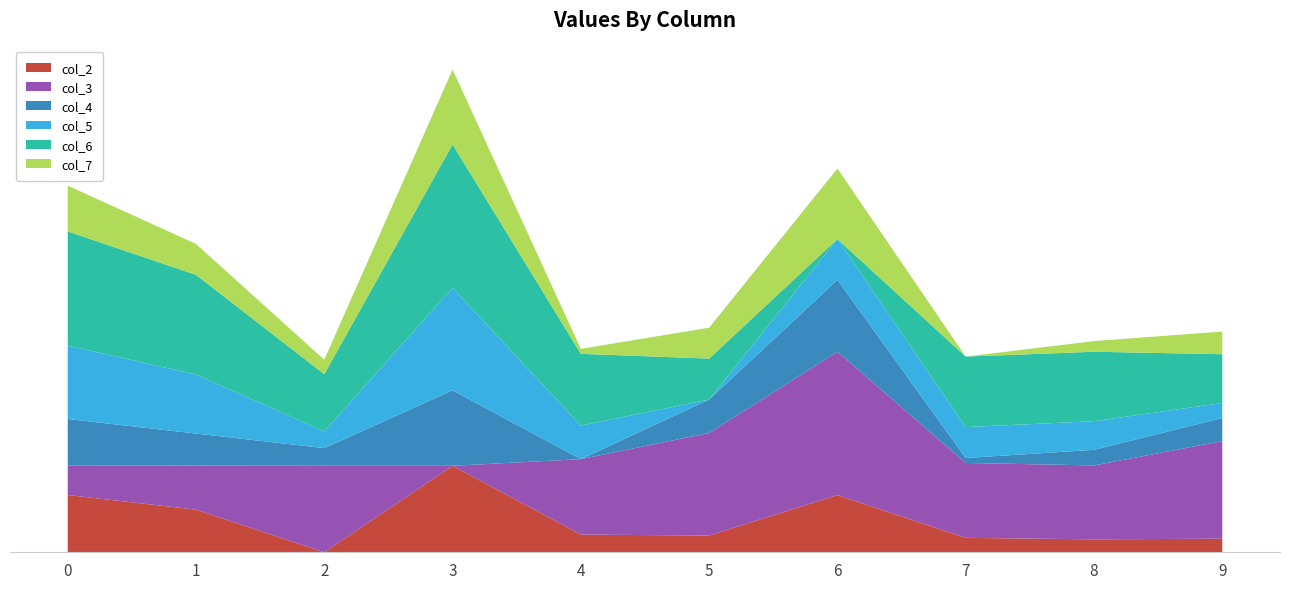

Reading left to right, what are all the values shown in this chart?

col_2: 0=6.0	1=4.5	2=0.0	3=9.1	4=1.9	5=1.8	6=6.0	7=1.5	8=1.4	9=1.4
col_3: 0=3.1	1=4.6	2=9.1	3=0.0	4=7.9	5=10.8	6=15.1	7=7.9	8=7.8	9=10.2
col_4: 0=4.9	1=3.4	2=1.9	3=7.9	4=0.0	5=3.5	6=7.5	7=0.5	8=1.6	9=2.4
col_5: 0=7.7	1=6.2	2=1.8	3=10.8	4=3.5	5=0.0	6=4.3	7=3.2	8=3.0	9=1.6
col_6: 0=12.0	1=10.5	2=6.0	3=15.1	4=7.5	5=4.3	6=0.0	7=7.4	8=7.3	9=5.1
col_7: 0=4.8	1=3.2	2=1.5	3=7.9	4=0.5	5=3.2	6=7.4	7=0.0	8=1.1	9=2.4